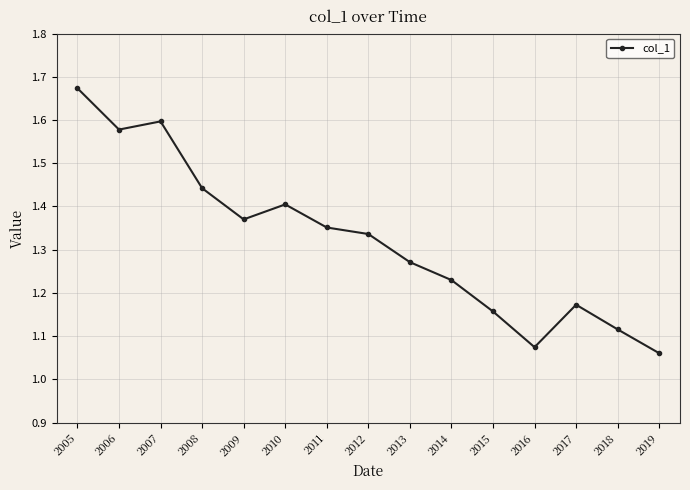

At which category does the chart reach its peak across all series?

2005